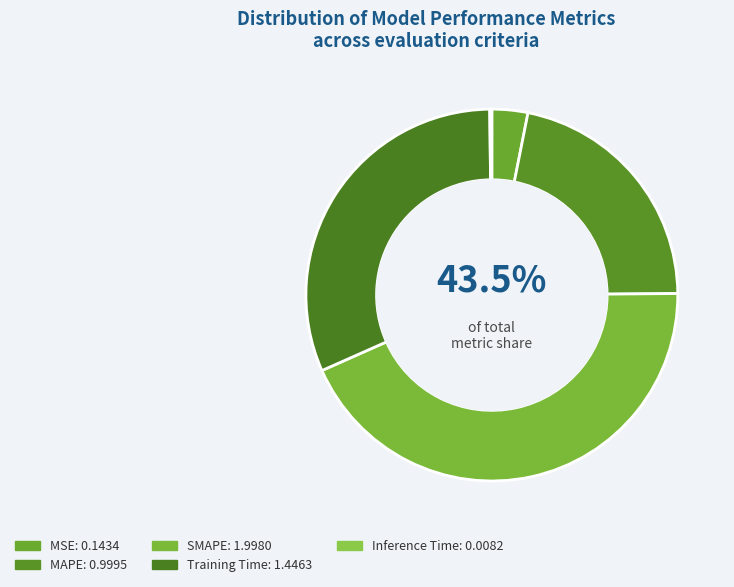

Count the number of slices in the pie.

5